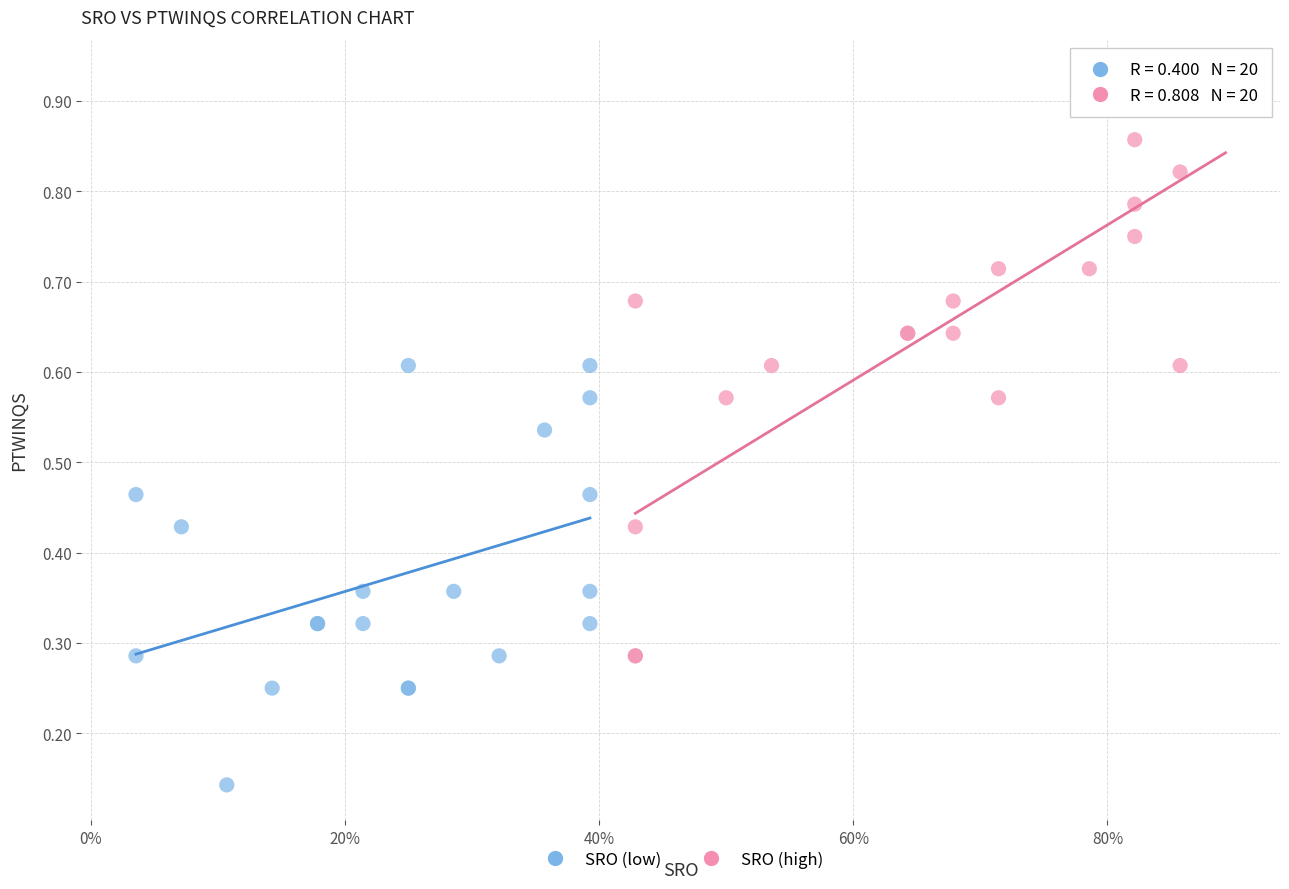

Which series has the largest Y range (max minus min)?

SRO (high)